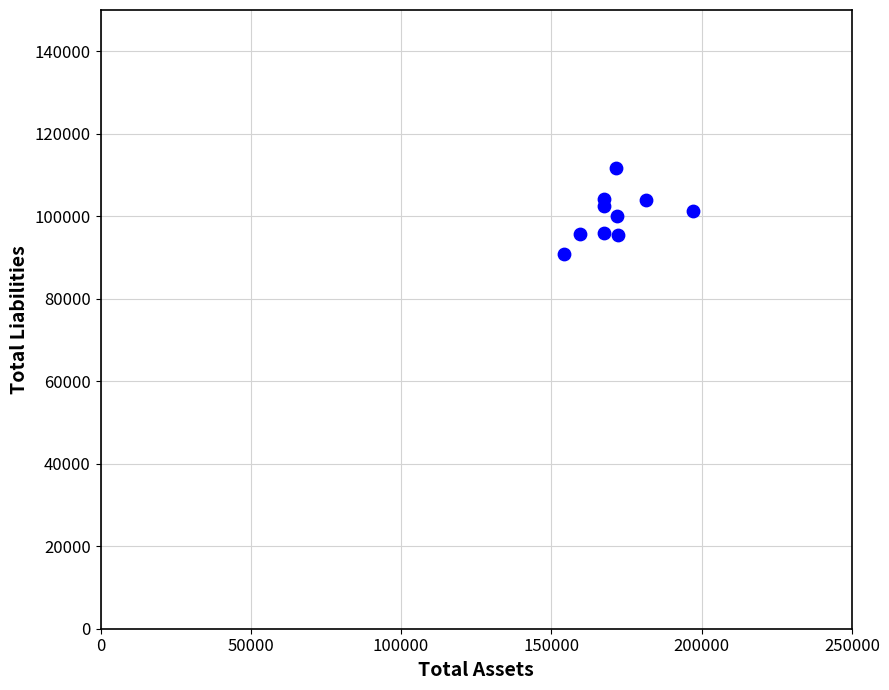

What is the range of Y values (max minus min)?

21020